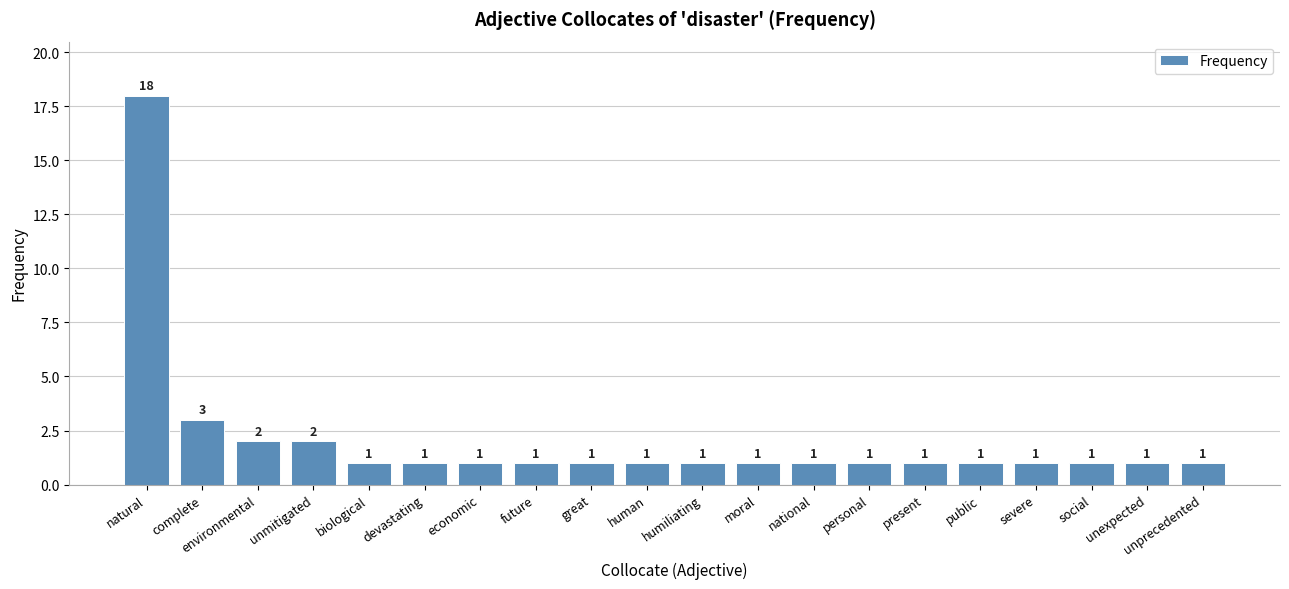

What is the maximum value shown in the chart?

18